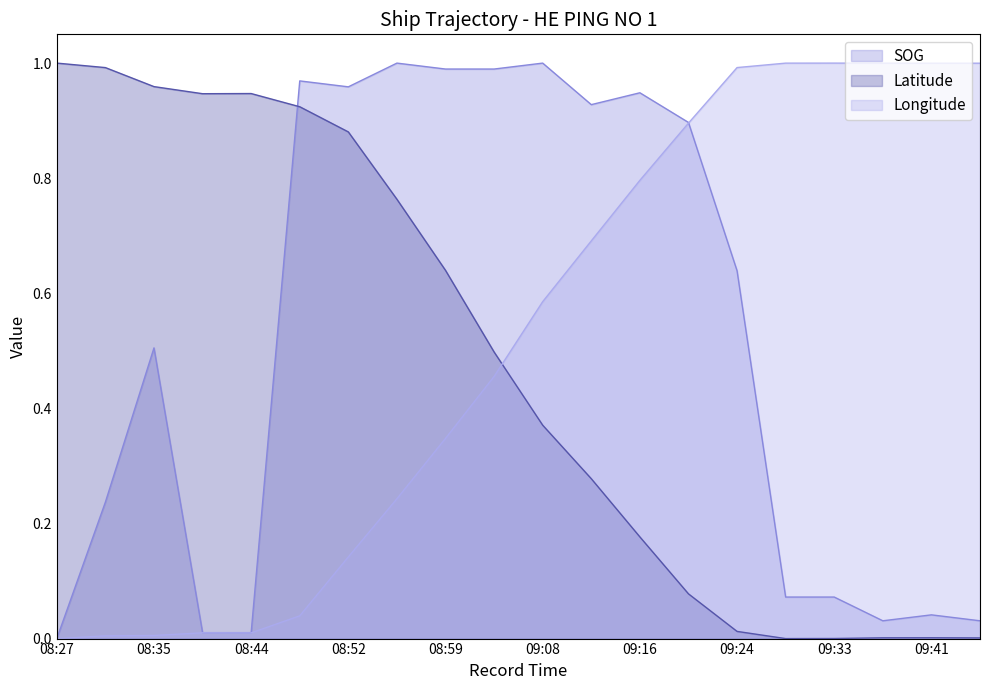

At which label is Longitude line closest to 0?

08:27